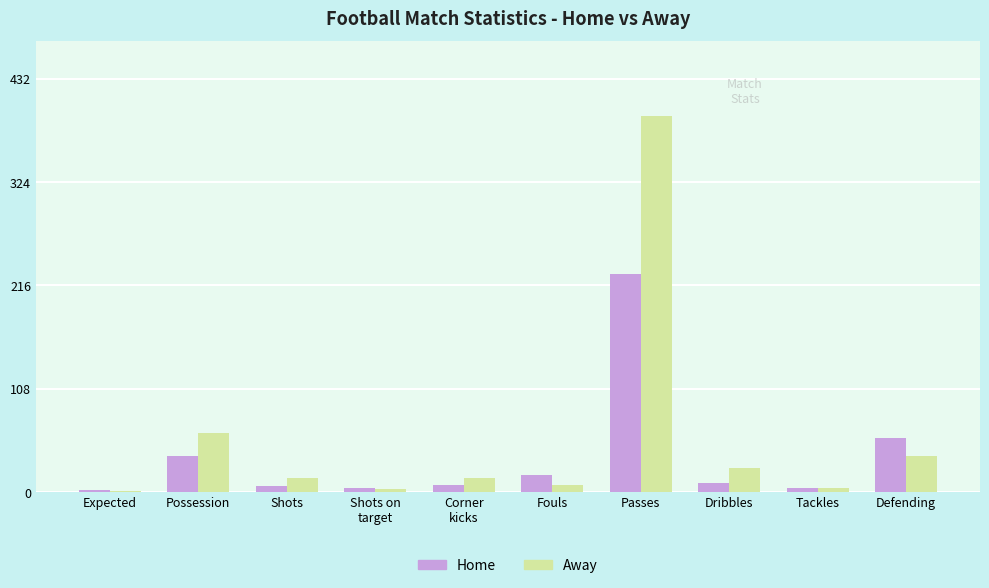

Which series has the largest range (max minus min)?

Away